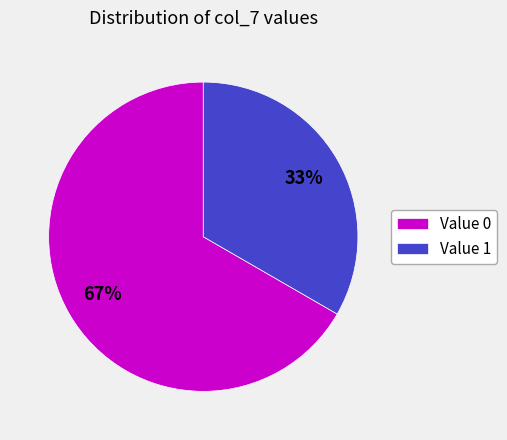

To the nearest percent, what portion does Value 1 represent?

33%